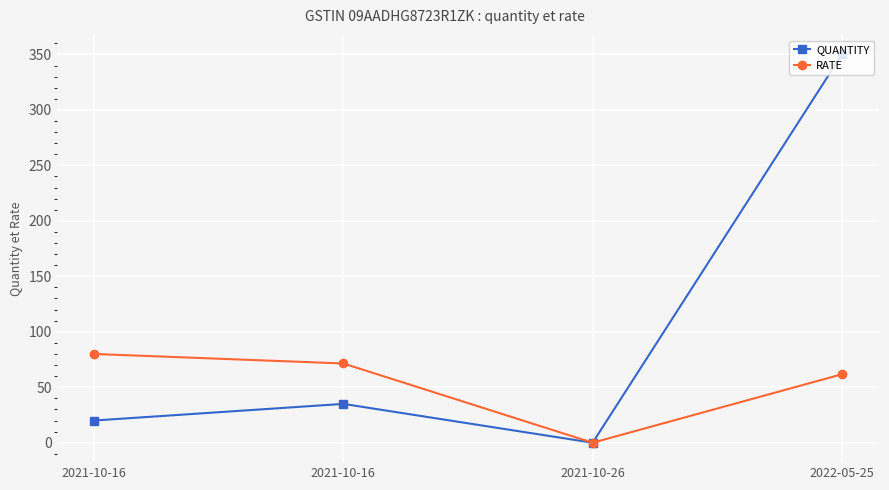

Rank the series by their average value, from lowest to highest.

RATE, QUANTITY